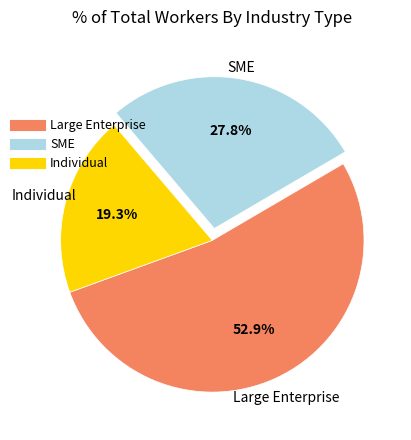

To the nearest percent, what is the difference between the largest and smallest slice percentages?

34%